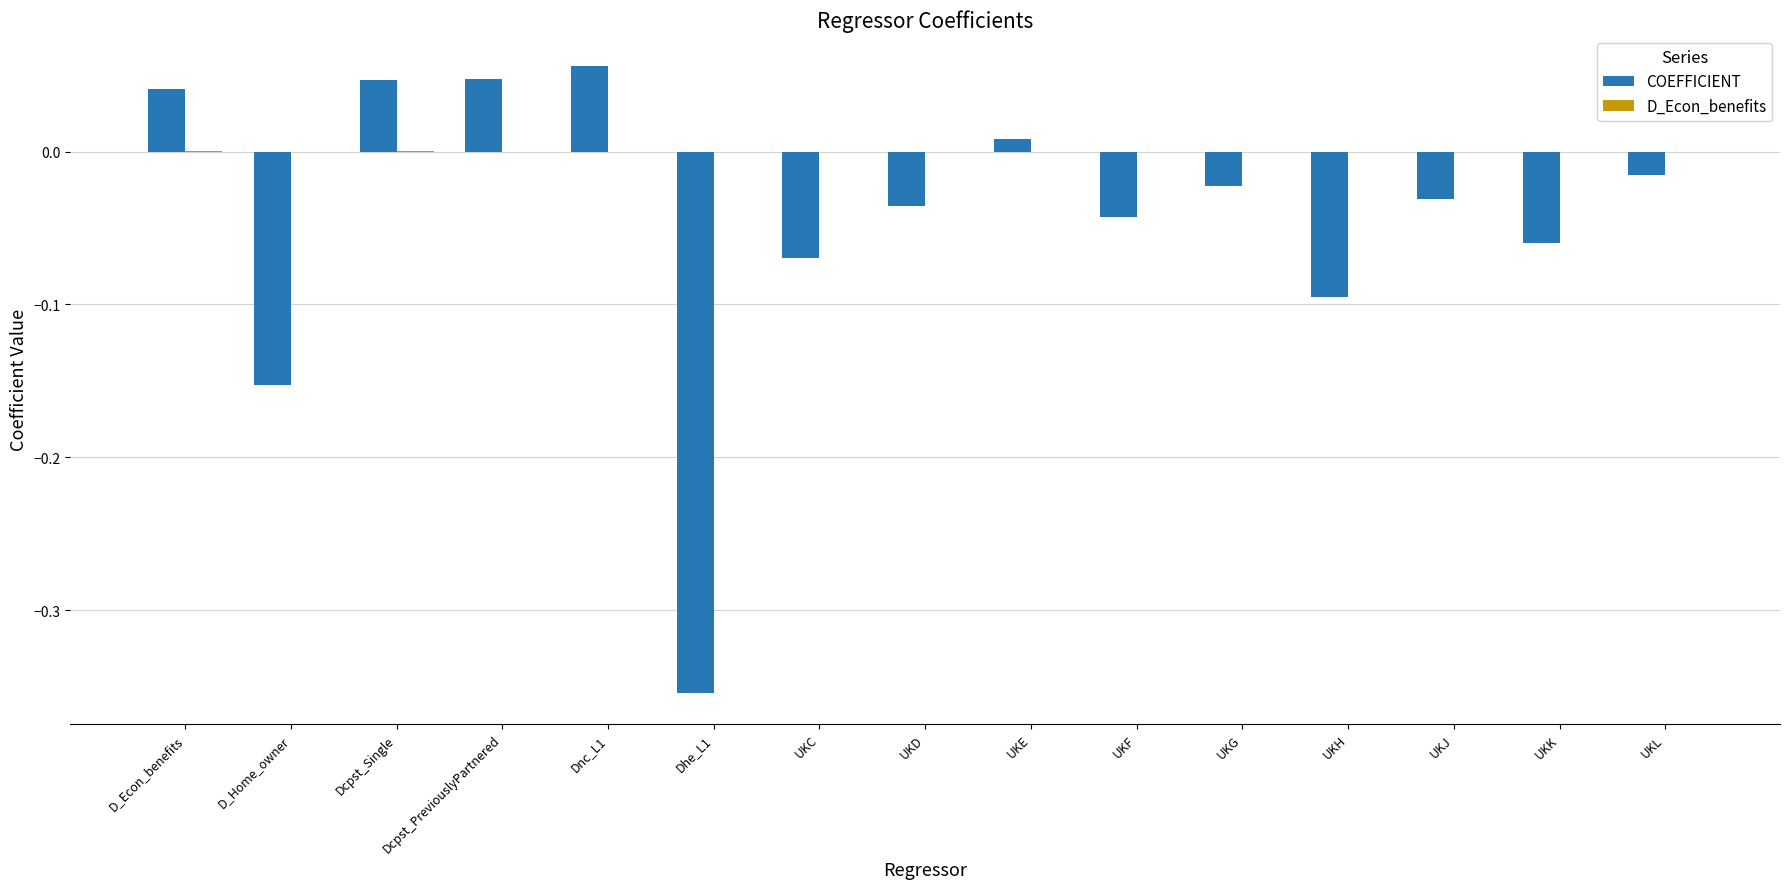

Between Dhe_L1 and UKH, which series saw the biggest shift?

COEFFICIENT